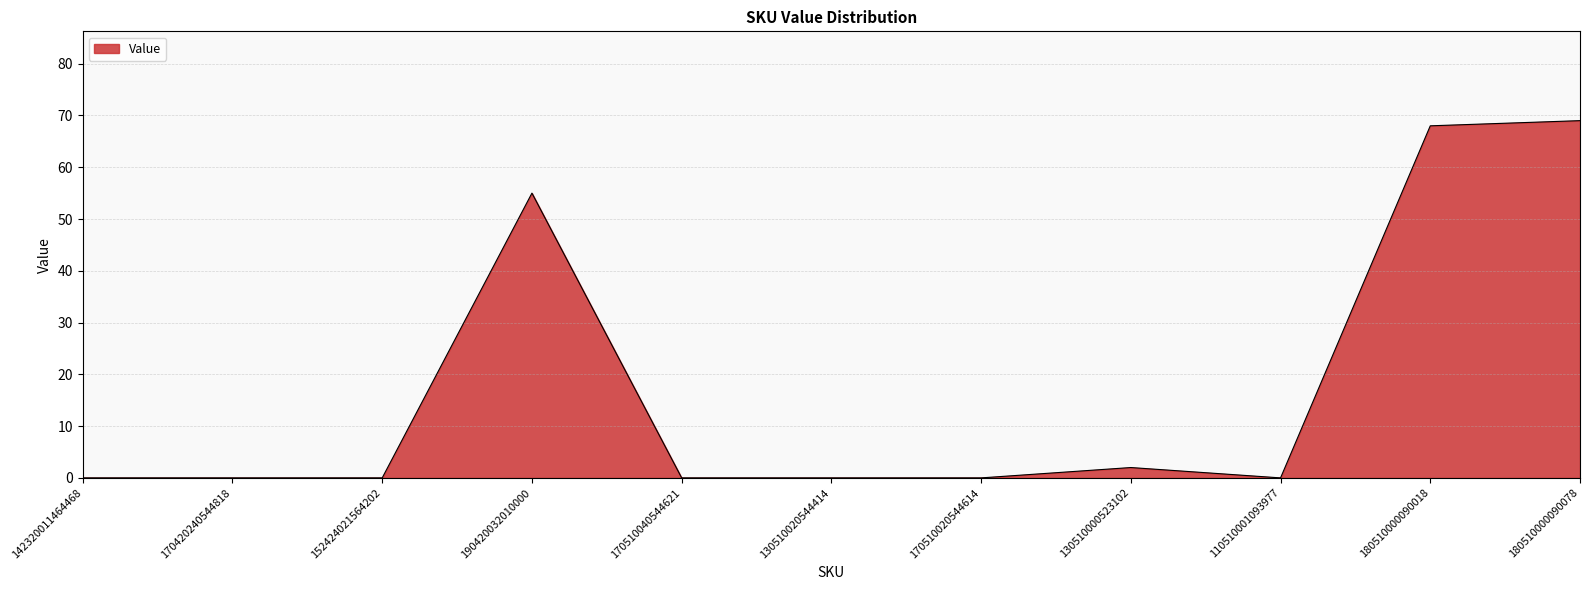

What is the average value?

18